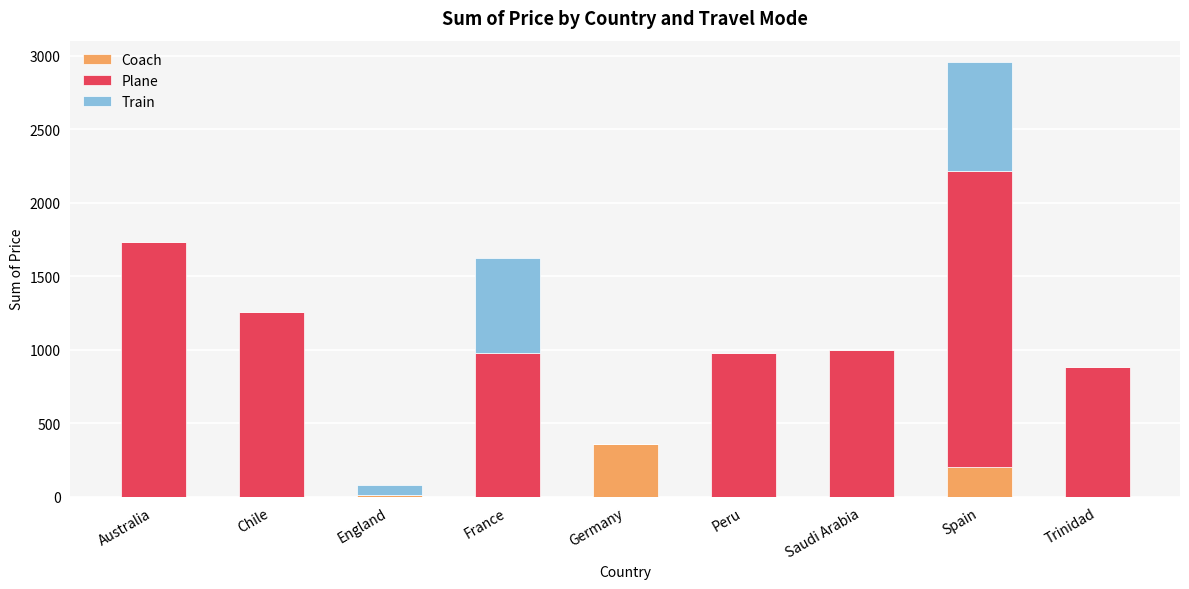

Count the number of data series in this chart.

3